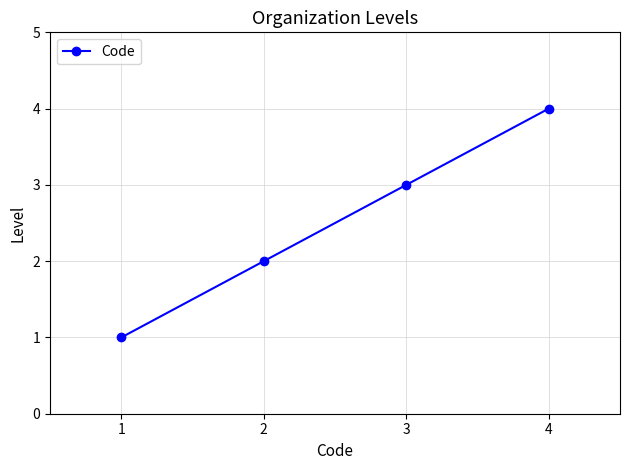

Rank the categories by value from lowest to highest.

1, 2, 3, 4